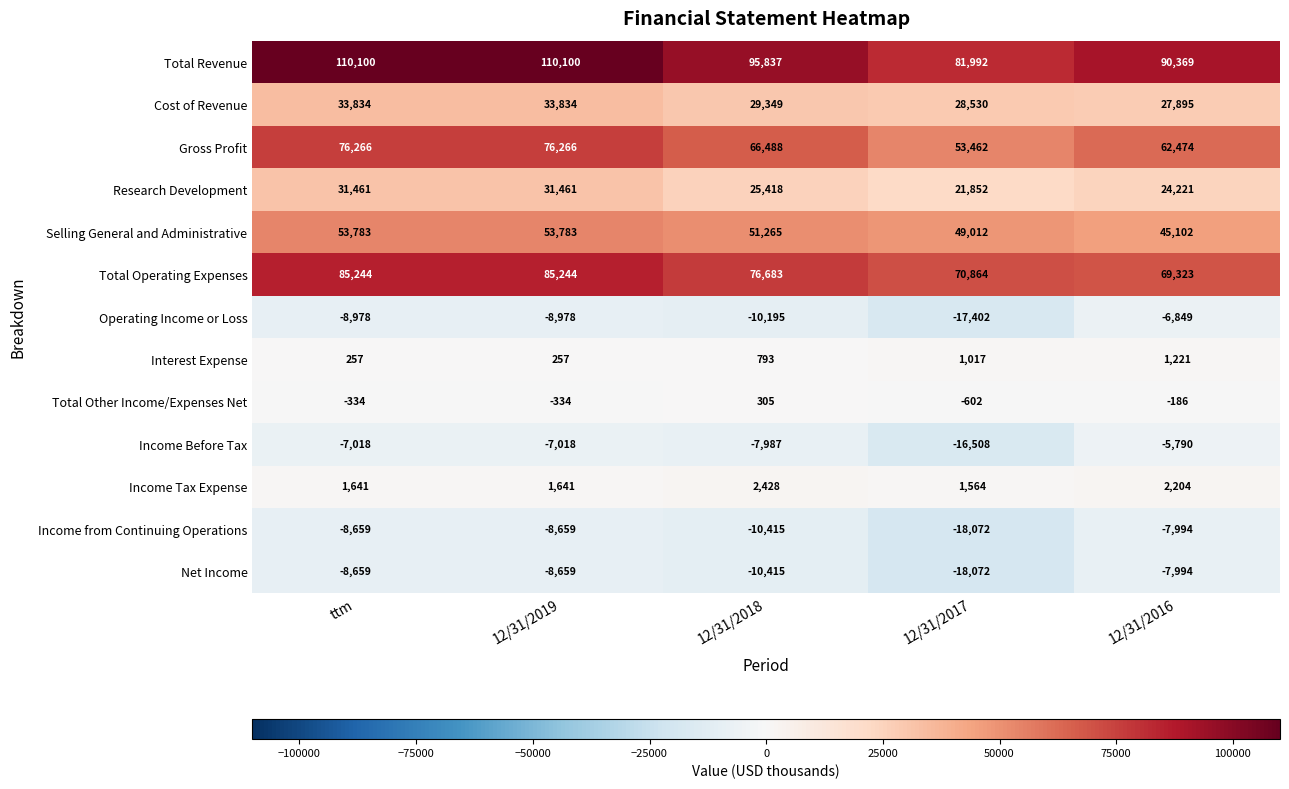

Count the number of categories in the chart.

5